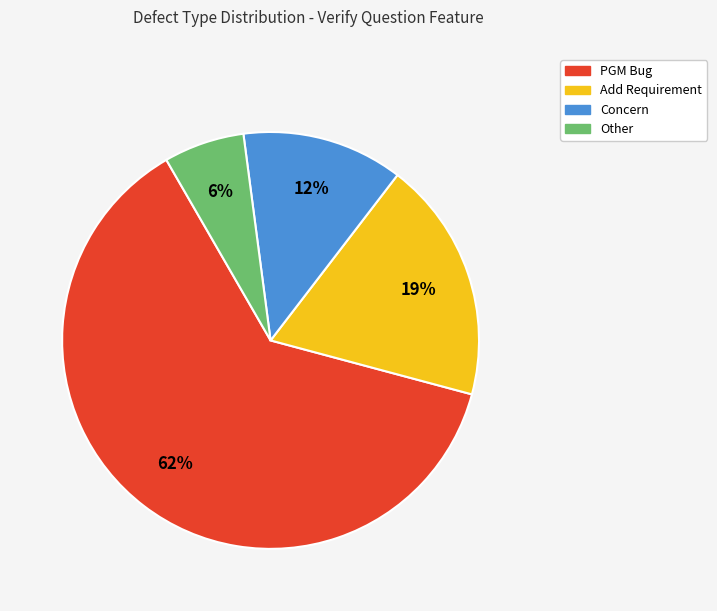

To the nearest percent, what percentage of the pie is Other?

6%